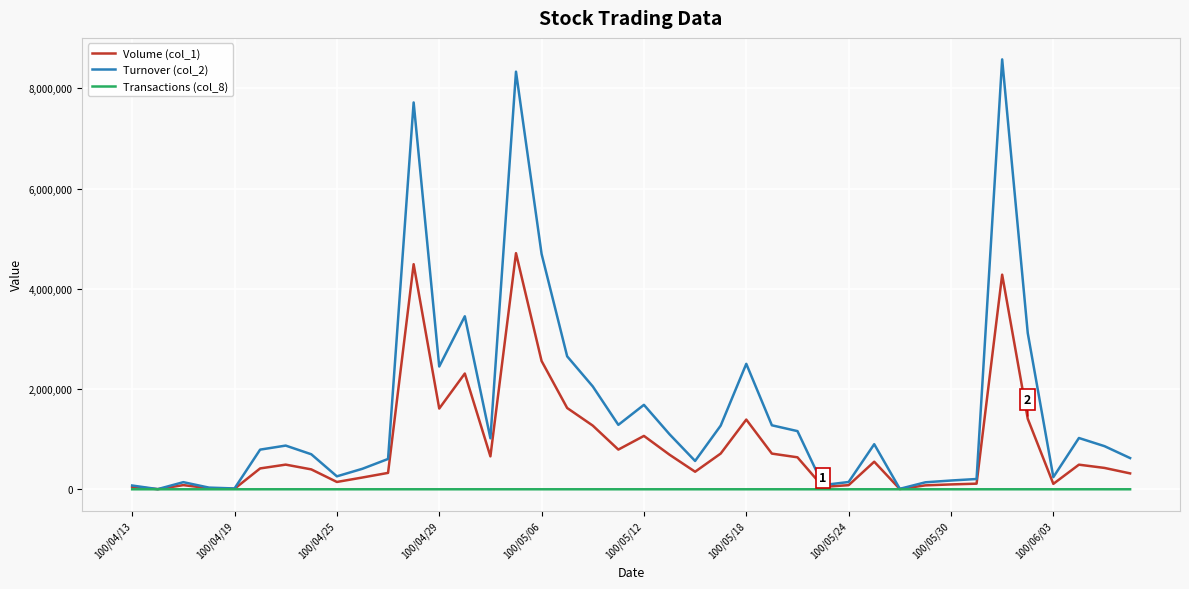

List the series in order of their overall mean, highest first.

Turnover (col_2), Volume (col_1), Transactions (col_8)